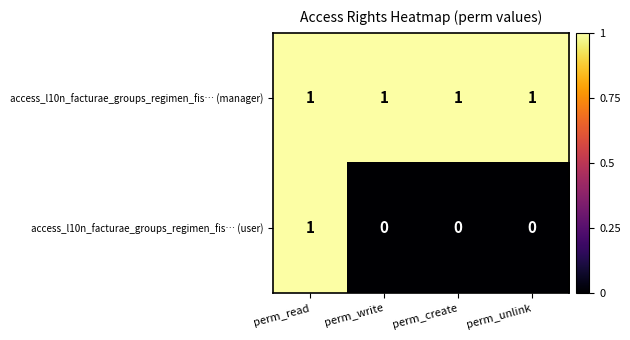

Is it true that access_l10n_facturae_groups_regimen_fis… (manager) equals 2 at perm_unlink?

False